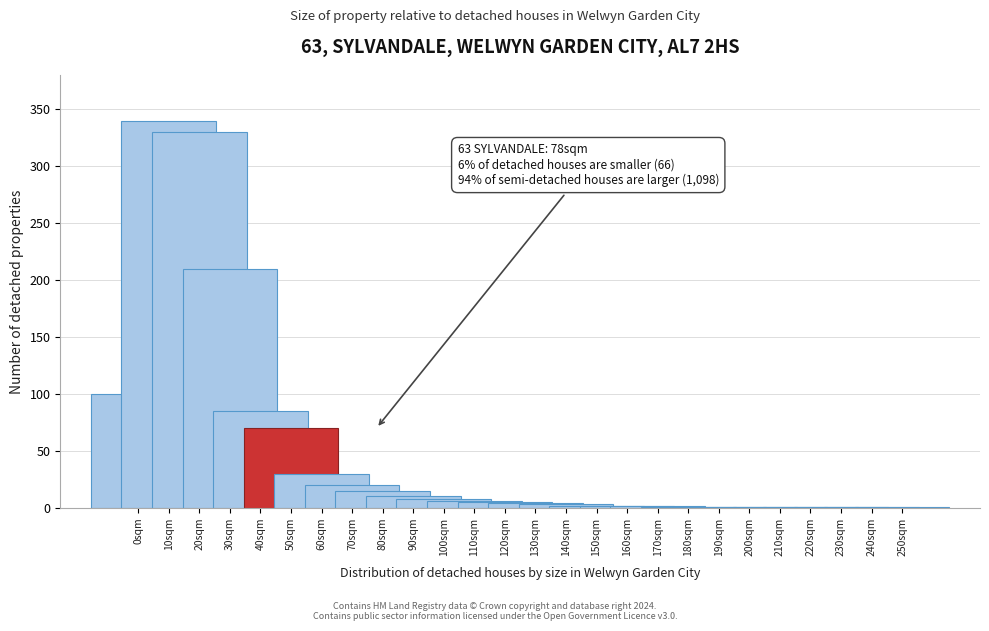

The value at 10sqm is 483. True or false?

False